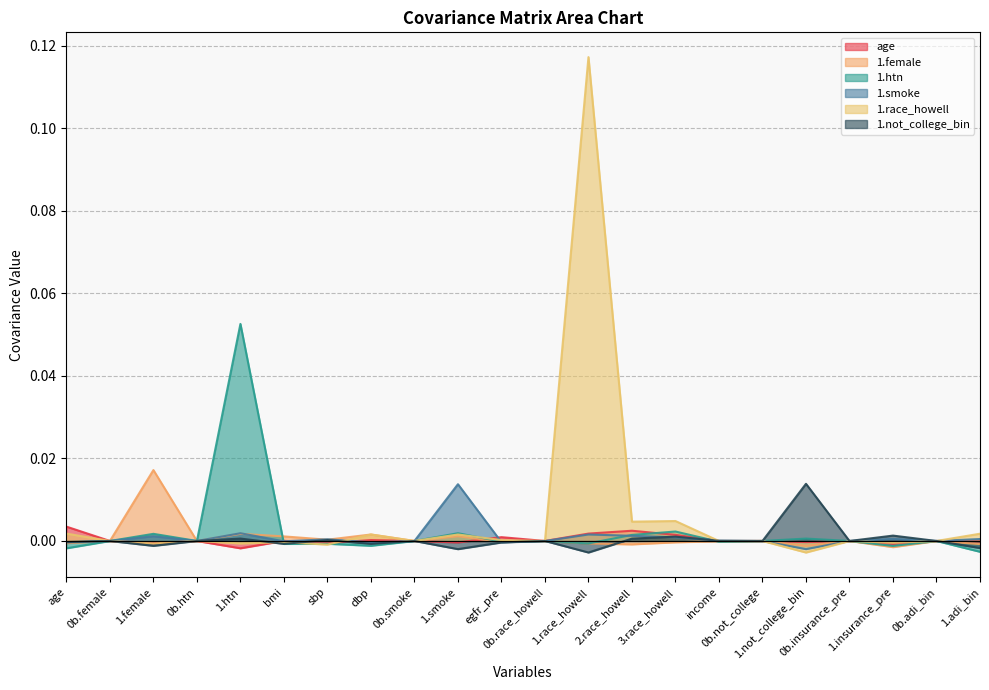

Which category has the highest value across all series?

1.race_howell